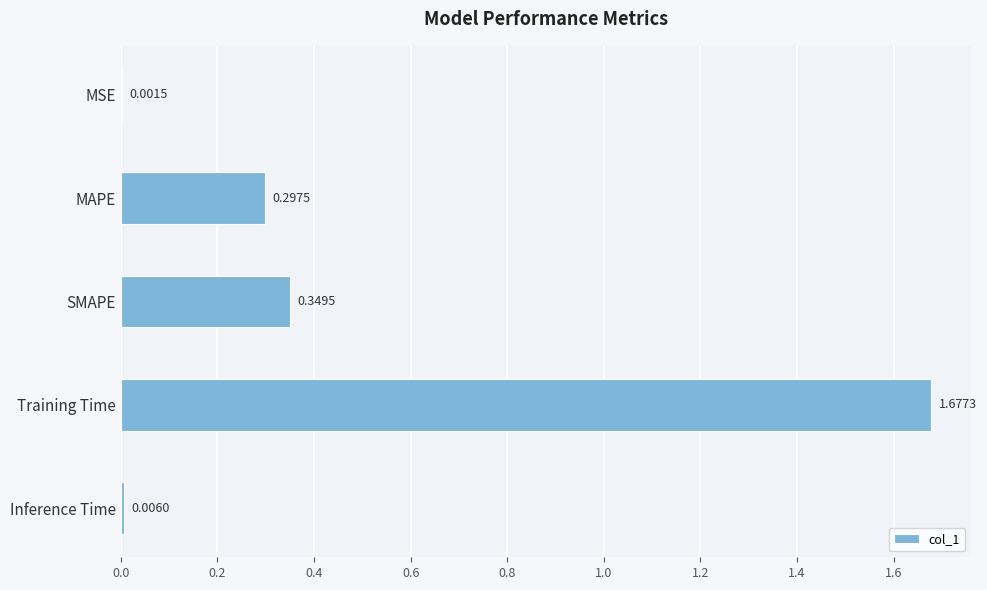

Count the number of categories in the chart.

5